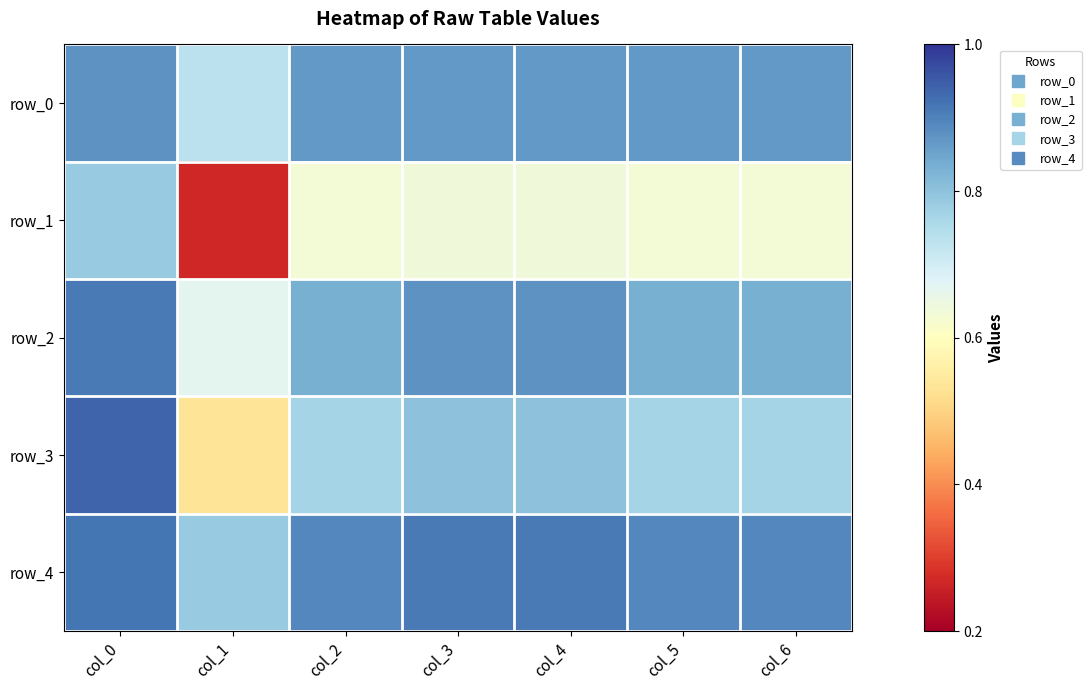

Reading left to right, extract all data points from this chart.

row_0: 0.9	0.7	0.9	0.9	0.9	0.9	0.9
row_1: 0.8	0.3	0.6	0.6	0.6	0.6	0.6
row_2: 0.9	0.7	0.8	0.9	0.9	0.8	0.8
row_3: 0.9	0.5	0.8	0.8	0.8	0.8	0.8
row_4: 0.9	0.8	0.9	0.9	0.9	0.9	0.9